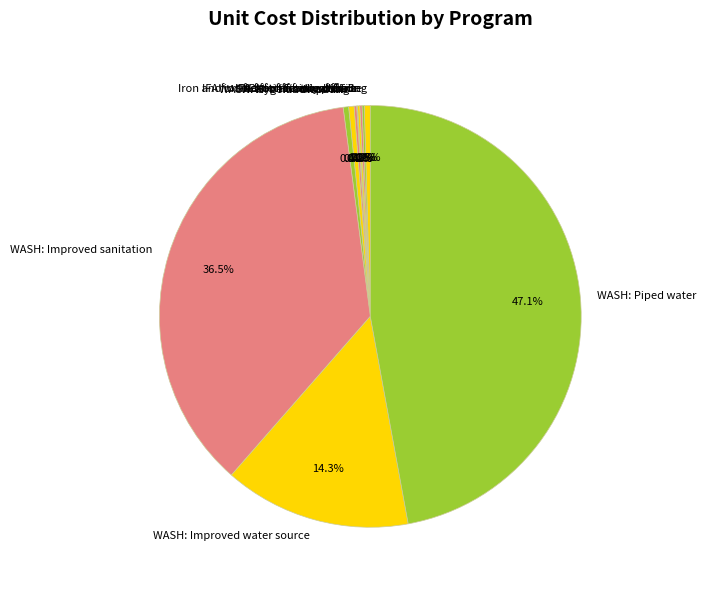

What percentage is NOT represented by WASH: Improved sanitation?

63.5%